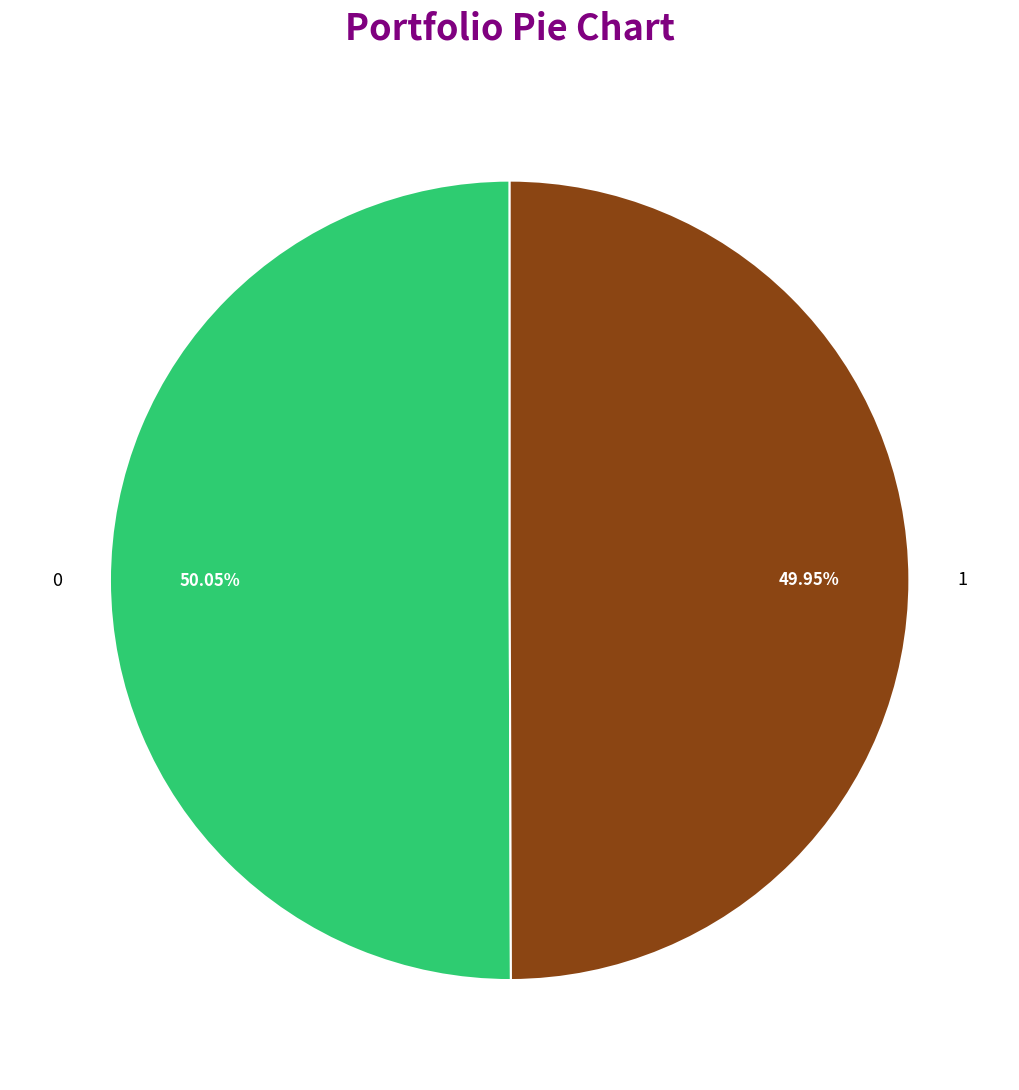

To the nearest percent, what percentage of the pie is 1?

50%